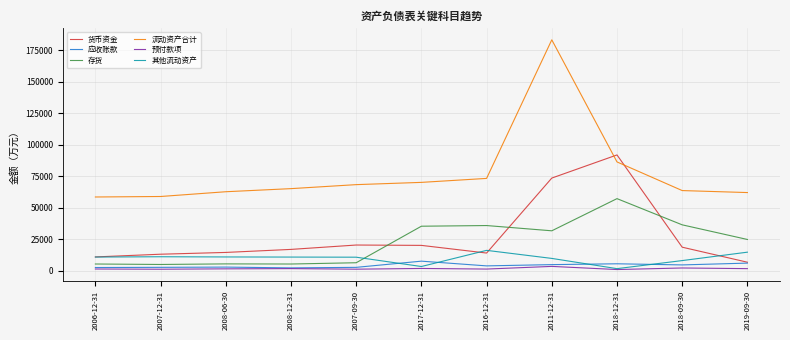

What is the maximum value for 存货?

57268